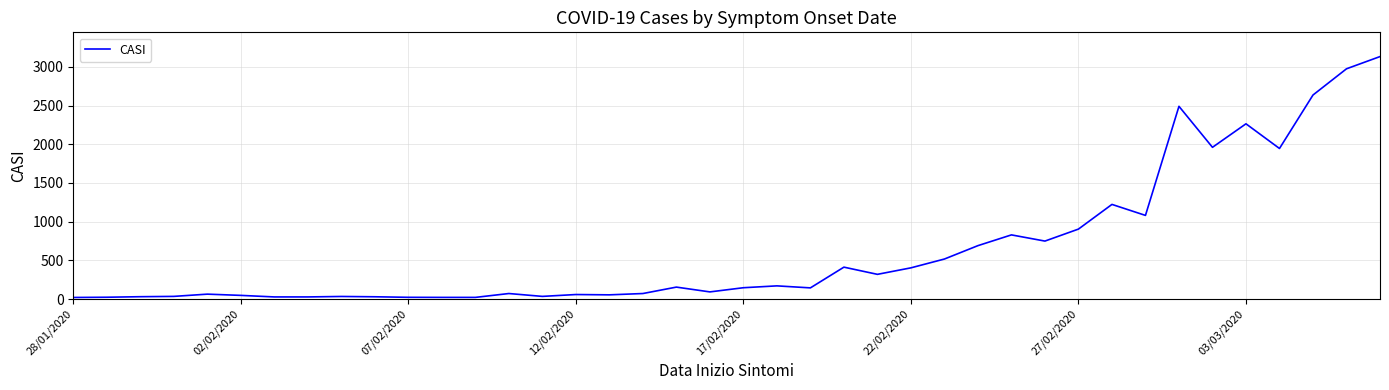

What is the maximum value shown in the chart?

3134